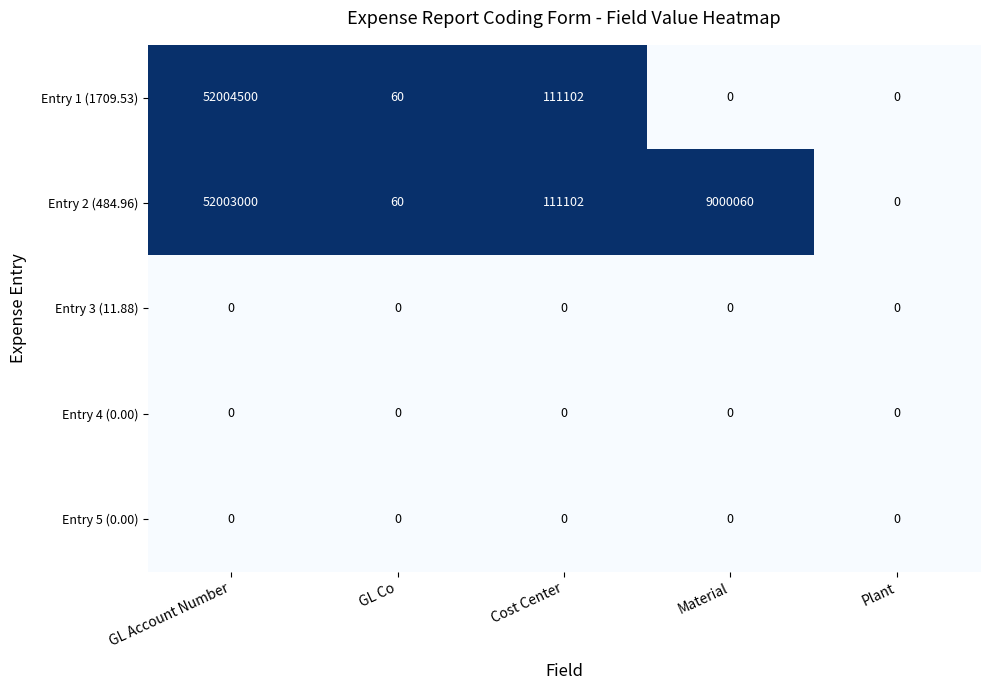

What is the maximum value shown in the chart?

52004500